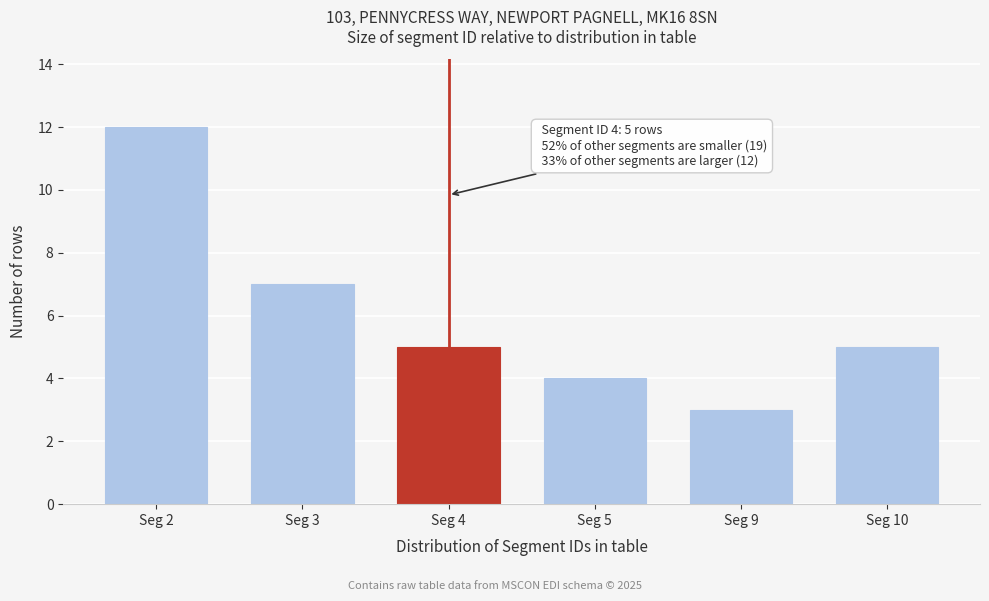

Reading right to left, extract all data points from this chart.

5	3	4	5	7	12